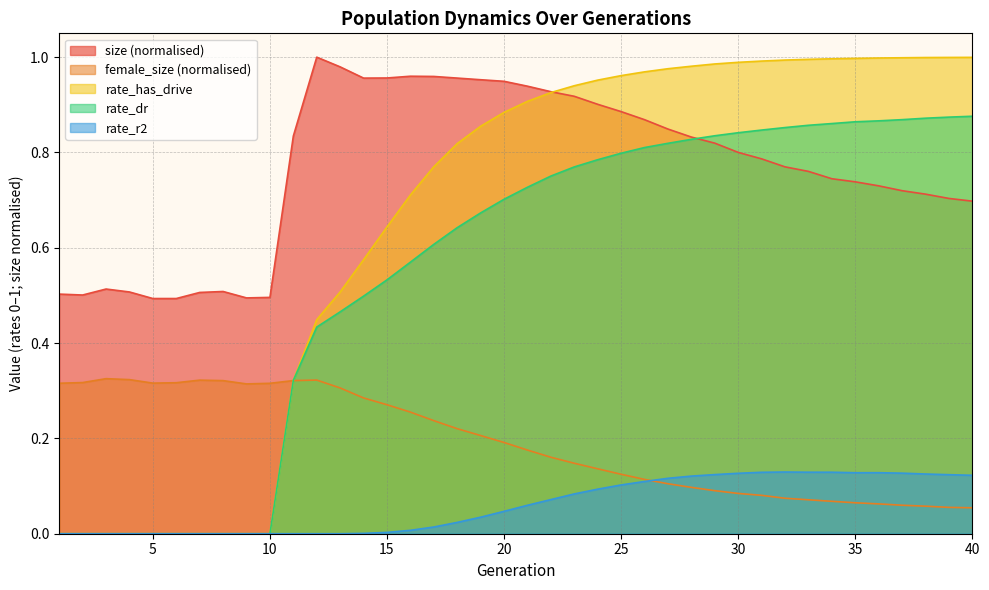

At 21, list the series in order from largest to smallest.

size, rate_has_drive, rate_dr, female_size, rate_r2